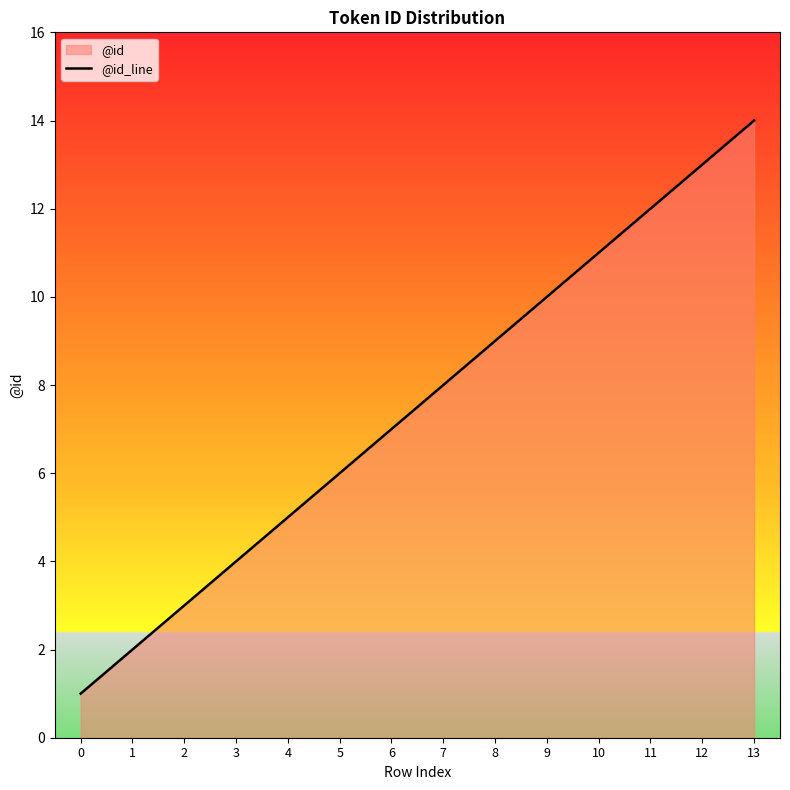

How many lines are shown in the chart?

1